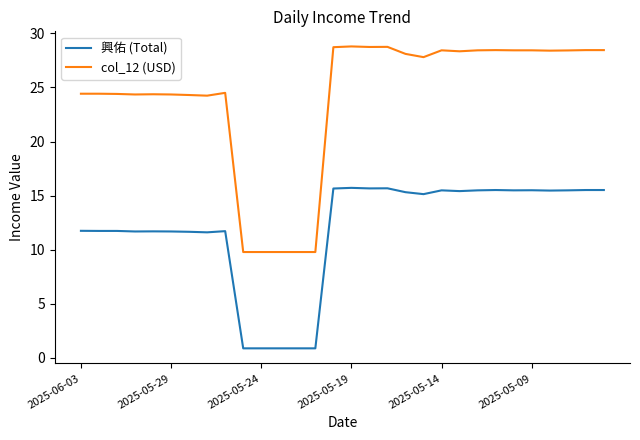

What is the smallest value displayed?

0.9